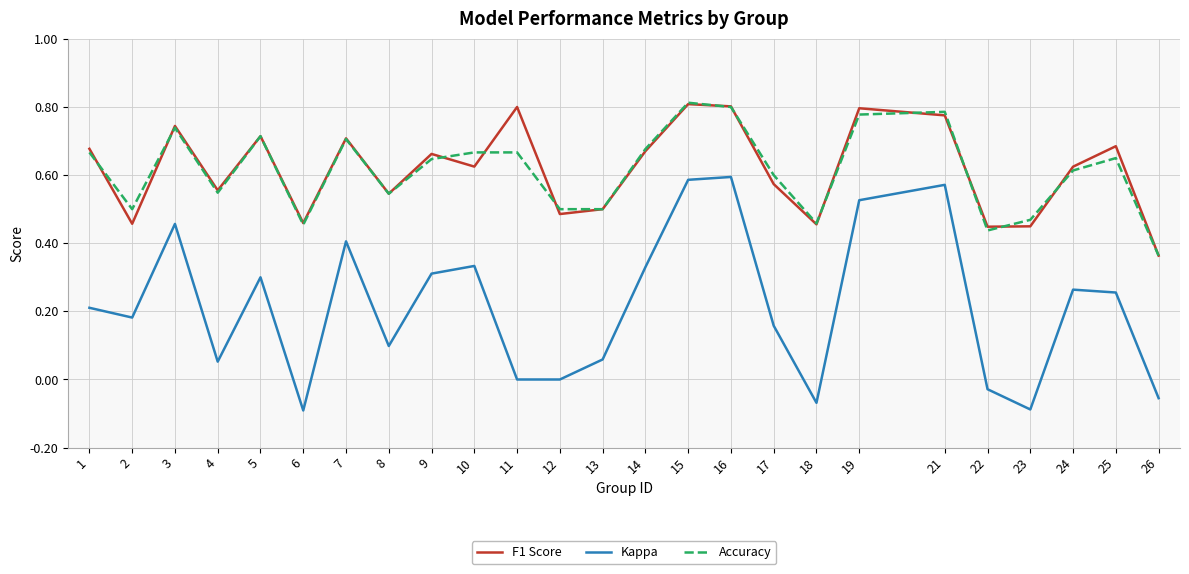

What is the total value across all series at 4?

1.2